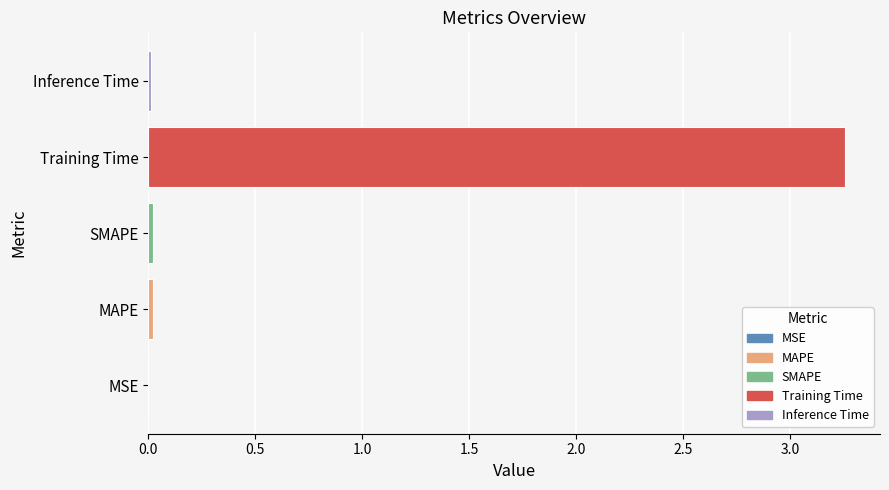

Are the bars horizontal?

Yes